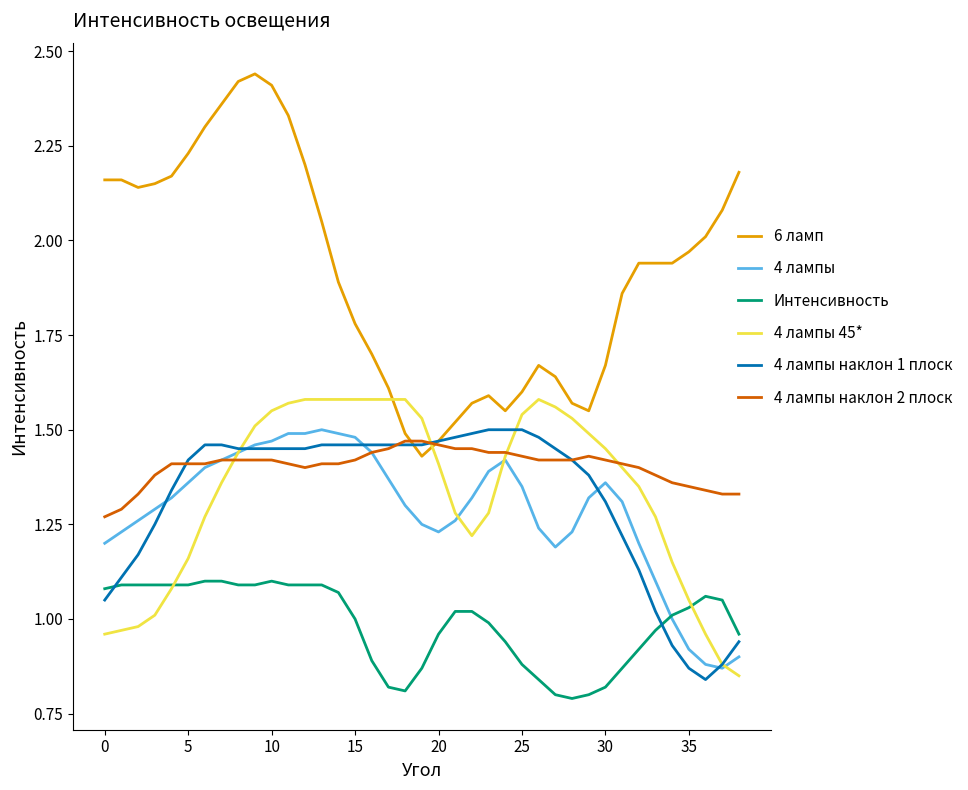

Which series has the largest total across all categories?

6 ламп